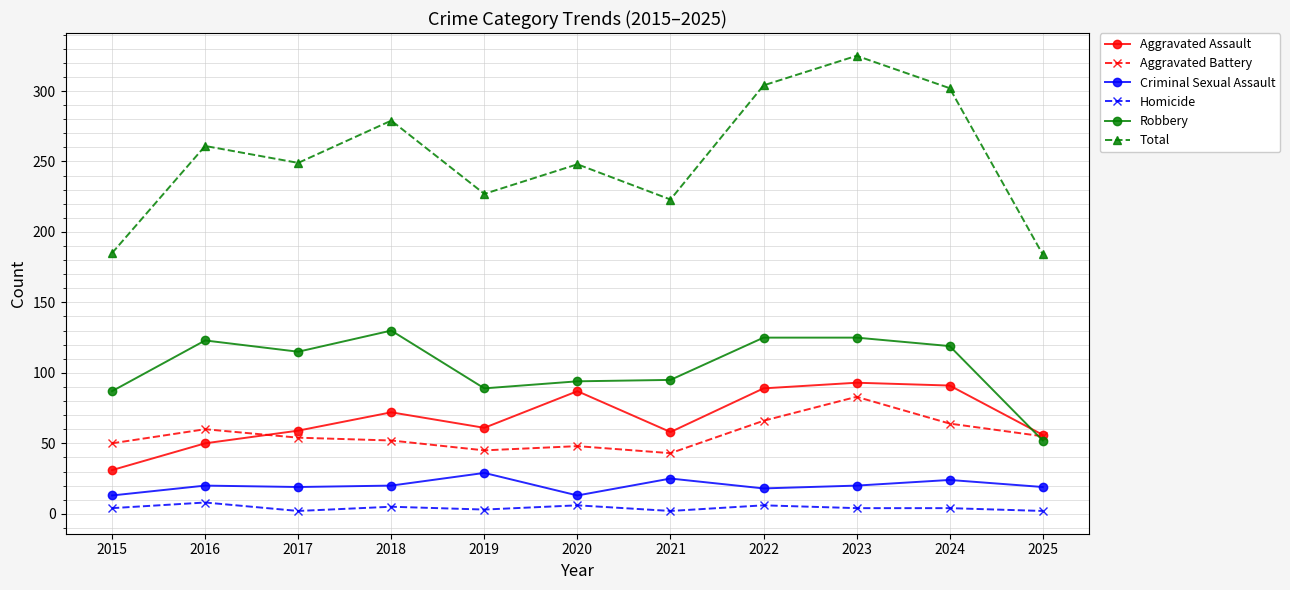

Which category has the lowest value in the Aggravated Assault series?

2015